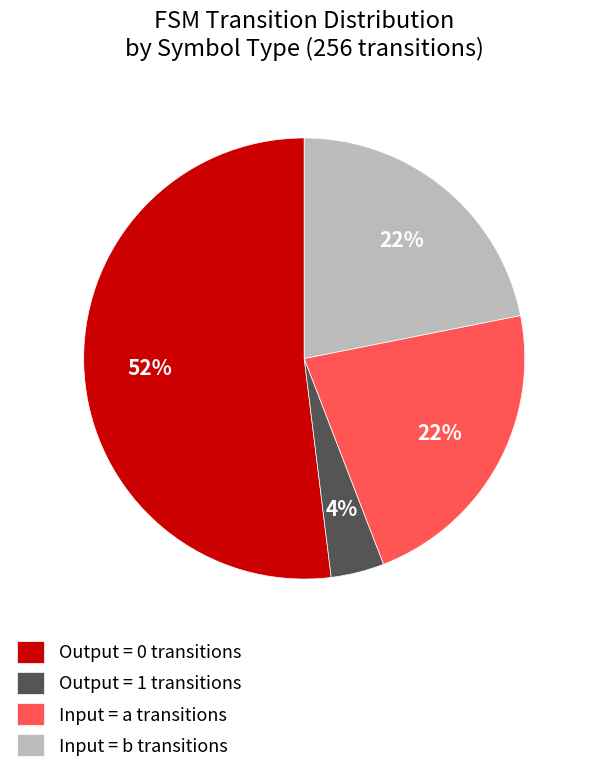

To the nearest percent, what is the average slice percentage?

25%